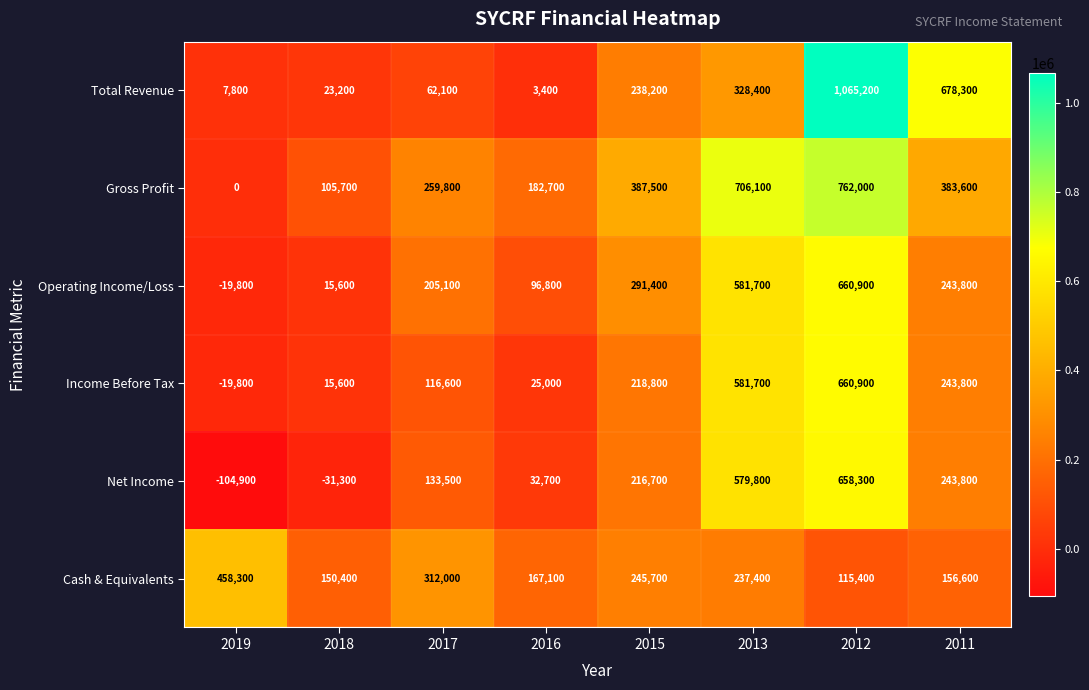

At how many categories does at least one series exceed 45523?

8